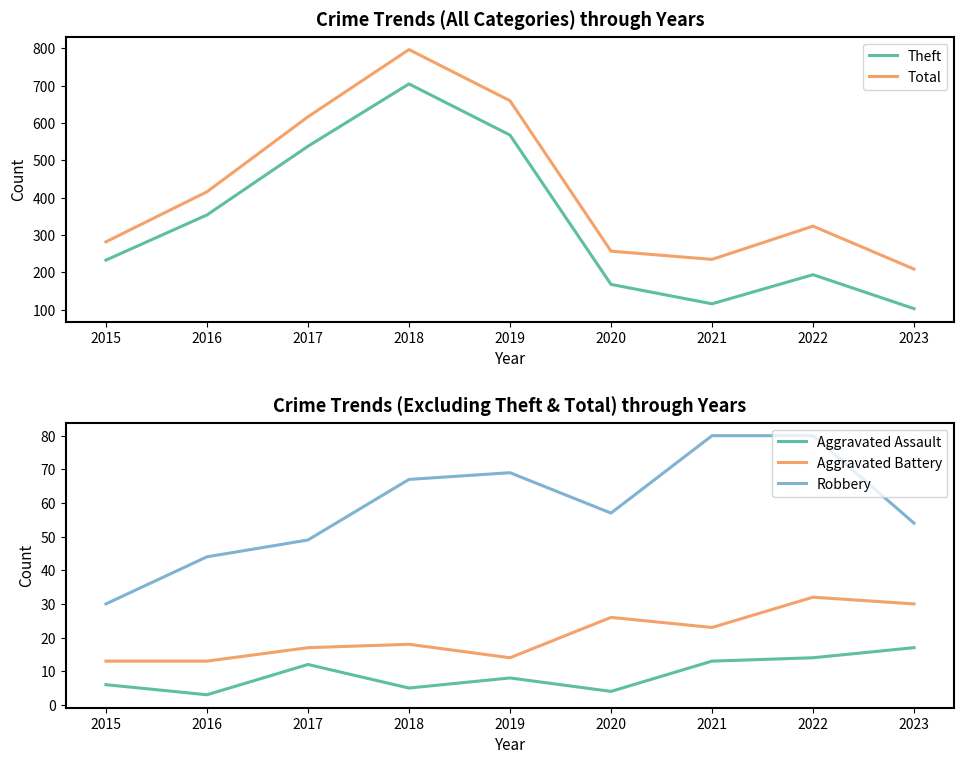

True or false: Aggravated Battery and Theft cross at least once.

False